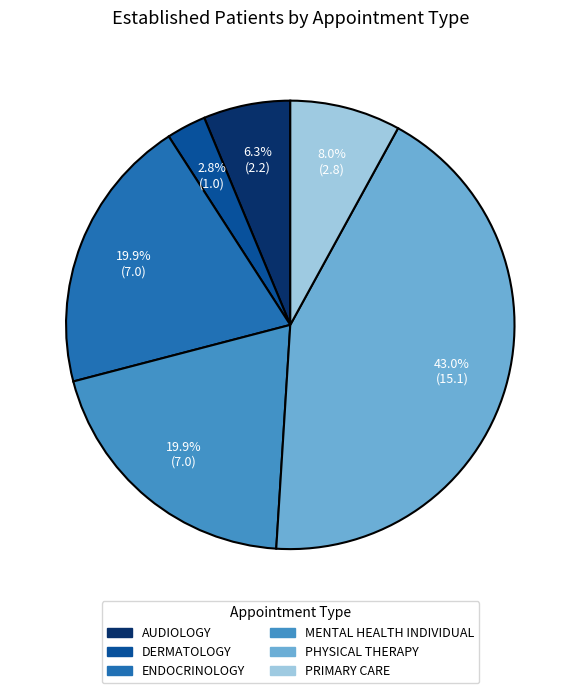

Does any single category account for the majority?

No